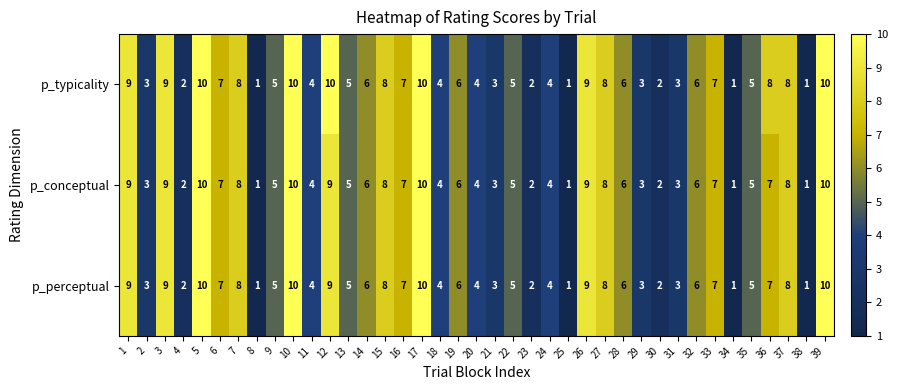

What is the approximate value of p_perceptual at 10?

10